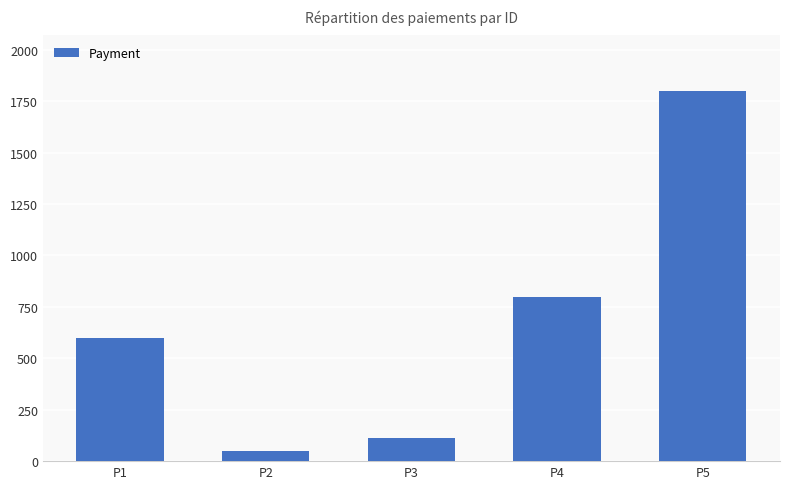

At which label is the value closest to 925?

P4